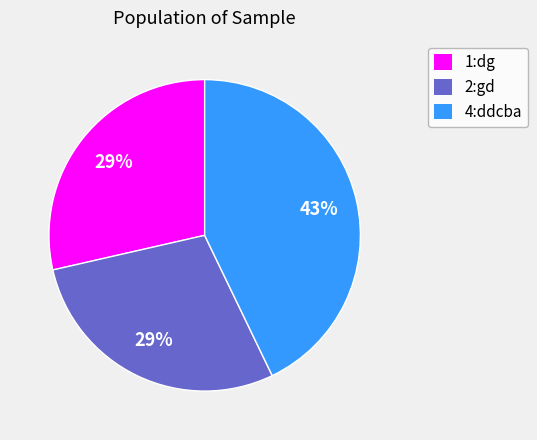

Approximately how many times larger is the value at 2:gd compared to 1:dg?

1.0